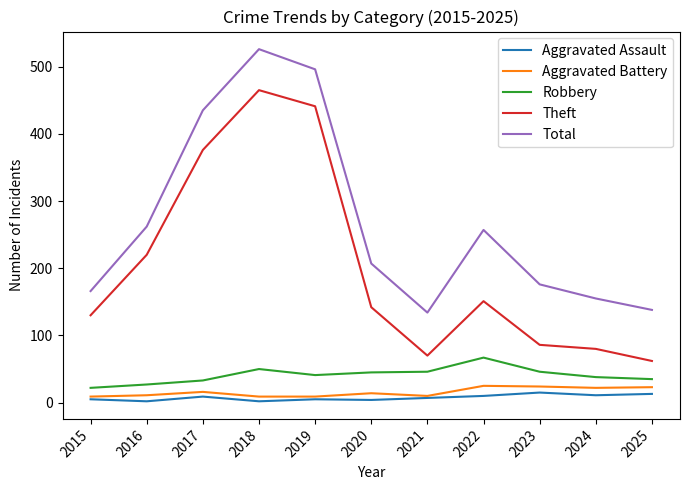

Read the Aggravated Assault value at 2023.

15